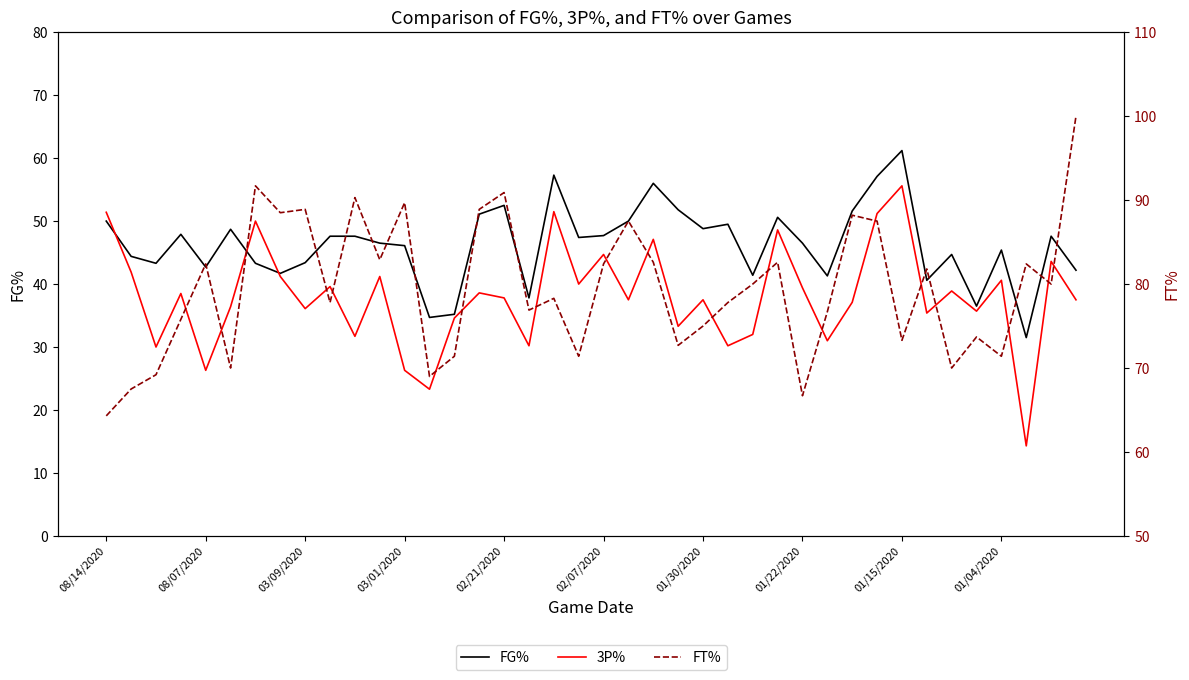

Which has a higher value, 01/04/2020 or 22?

22